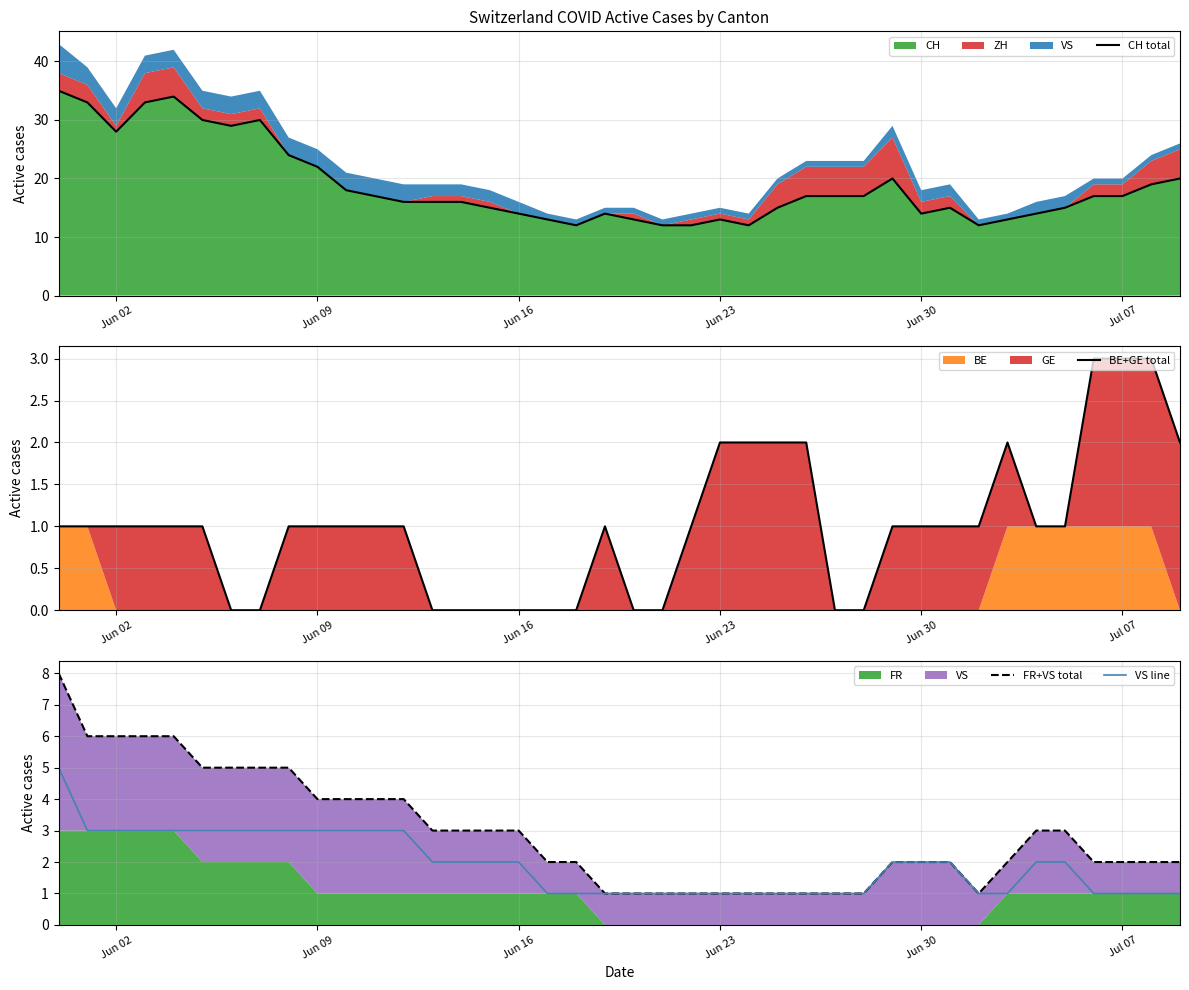

The value of VS line at Jun 02 is 3. True or false?

True